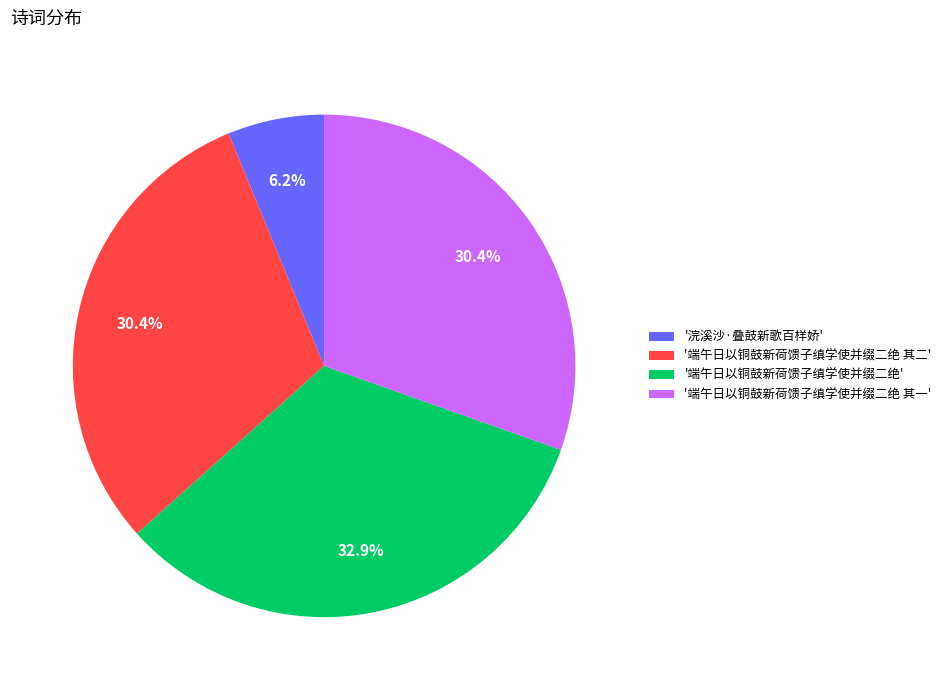

What percentage do '端午日以铜鼓新荷馈子缜学使并缀二绝 其二' and '浣溪沙·叠鼓新歌百样娇' together represent?

36.6%